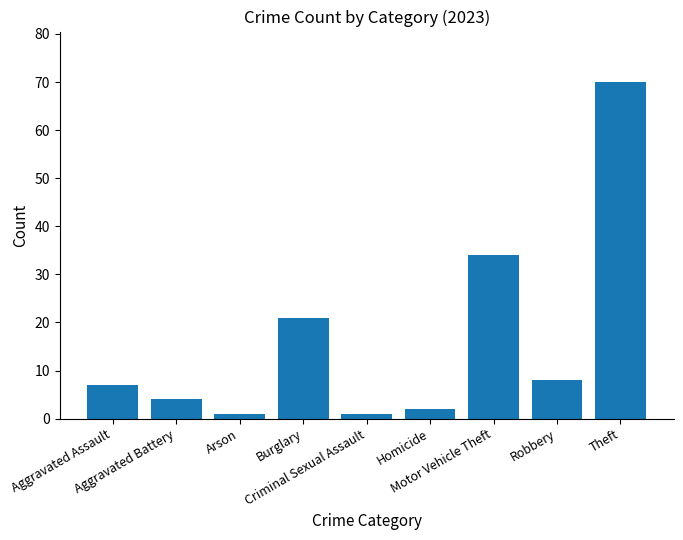

What is the value of the 3rd bar from the left?

1